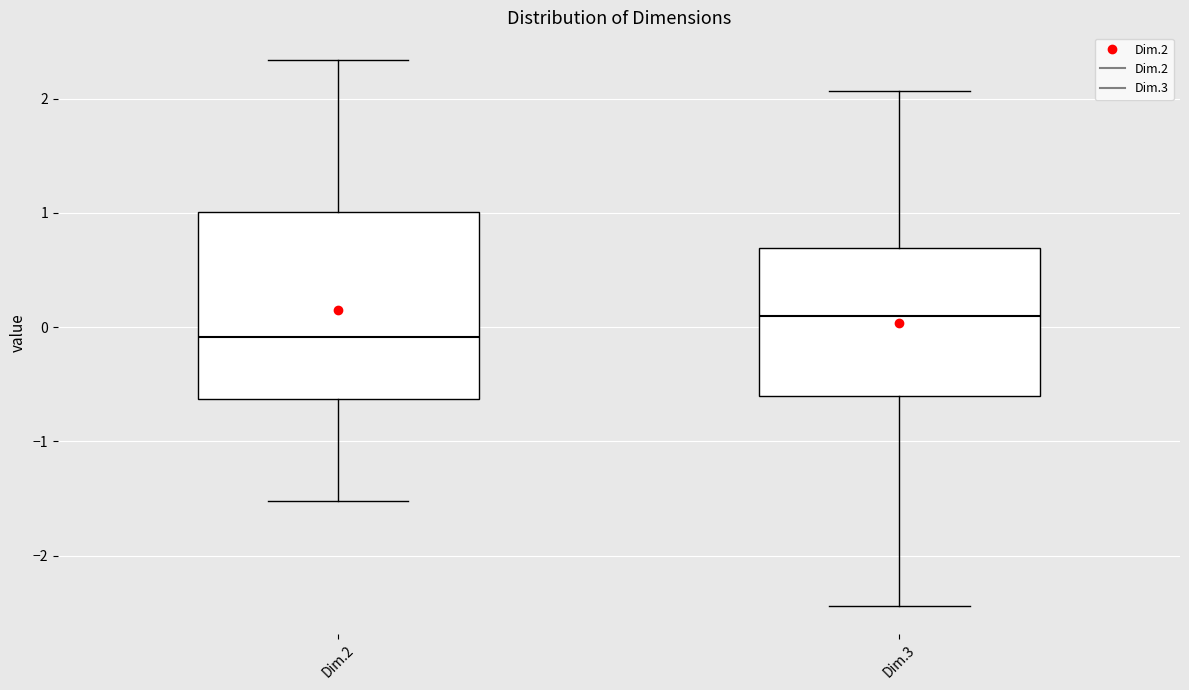

Reading left to right, transcribe this box plot: for each box, give where its median line is, the range the box spans, and where its two whiskers end, as read against the y-axis. The values are not printed on the chart, so give them approximately, as read against the axis.

Dim.2: median -0.1, box -0.6 to 1.0, whiskers -1.5 to 2.3
Dim.3: median 0.1, box -0.6 to 0.7, whiskers -2.4 to 2.1